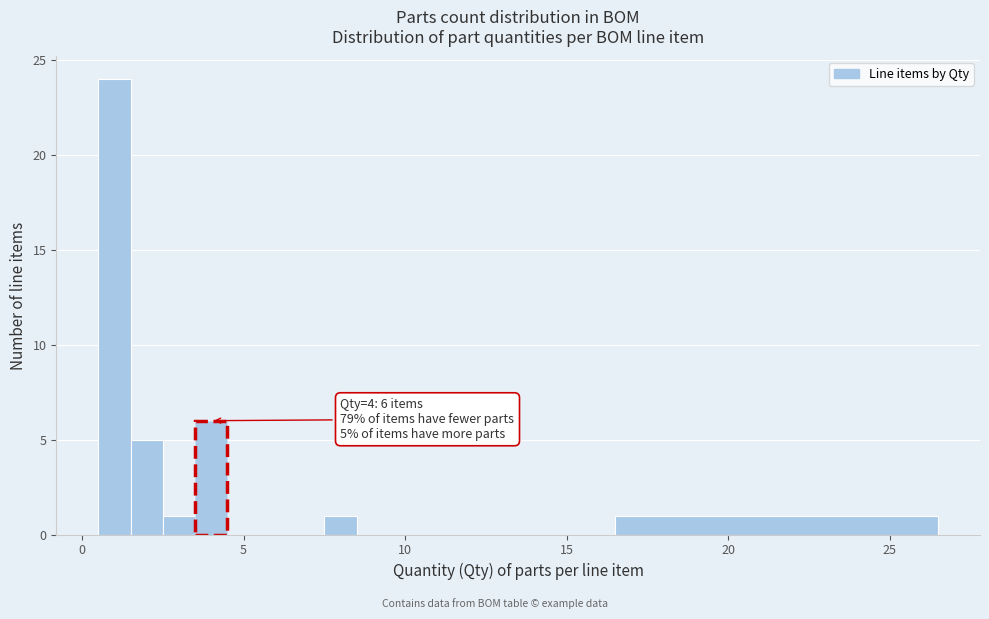

Around what value on the x-axis is the tallest bar? Give the approximate position of its centre, as read against the axis.

1.0